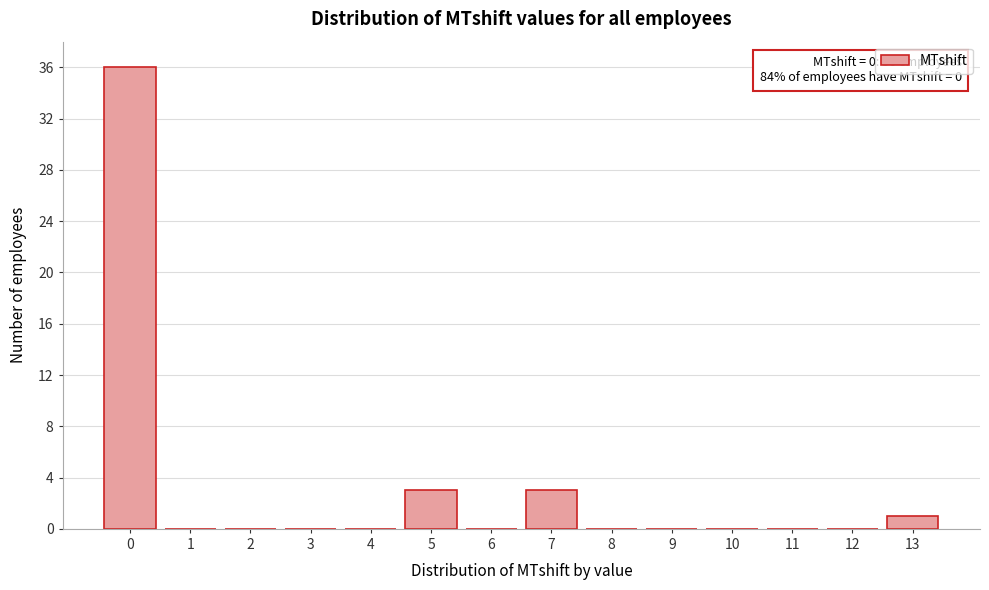

Over which range of the x-axis is the bar tallest?

-0.5 to 0.5